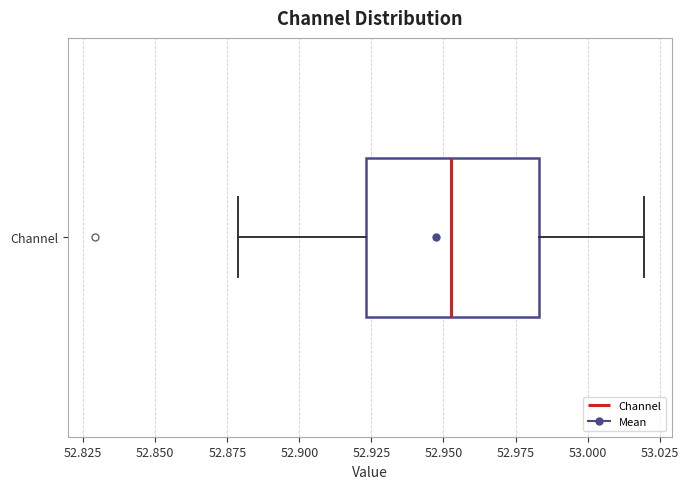

Transcribe this box plot: give where the median line is, the range the box spans, and where the two whiskers end, as read against the x-axis. The values are not printed on the chart, so give them approximately, as read against the axis.

median 52.955, box 52.925 to 52.985, whiskers 52.880 to 53.020